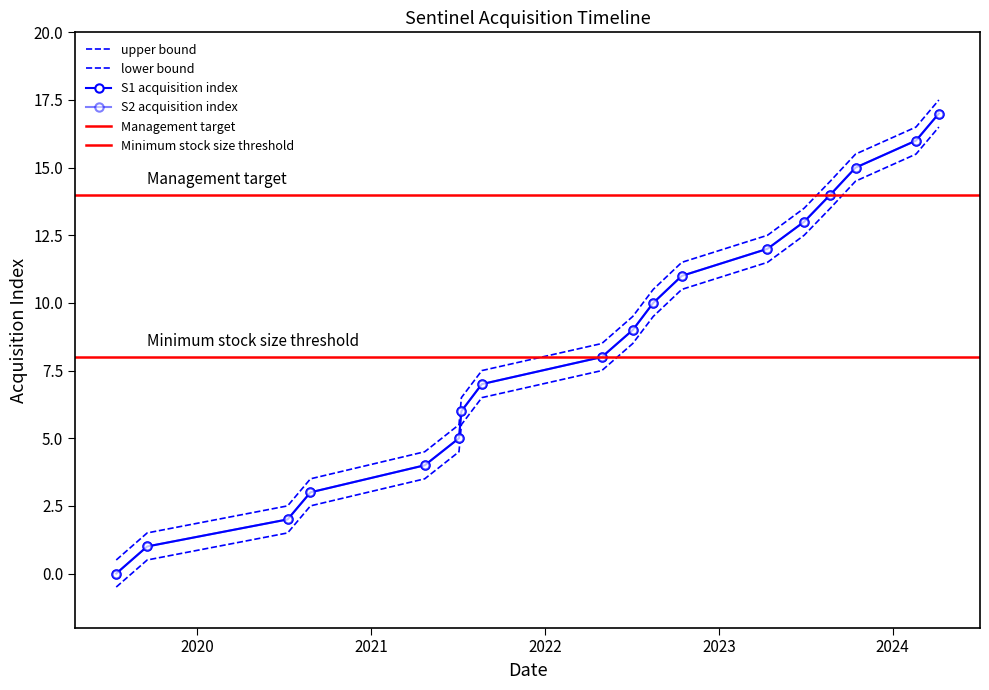

What is the label of the 9th point from the left?

2022-04-30